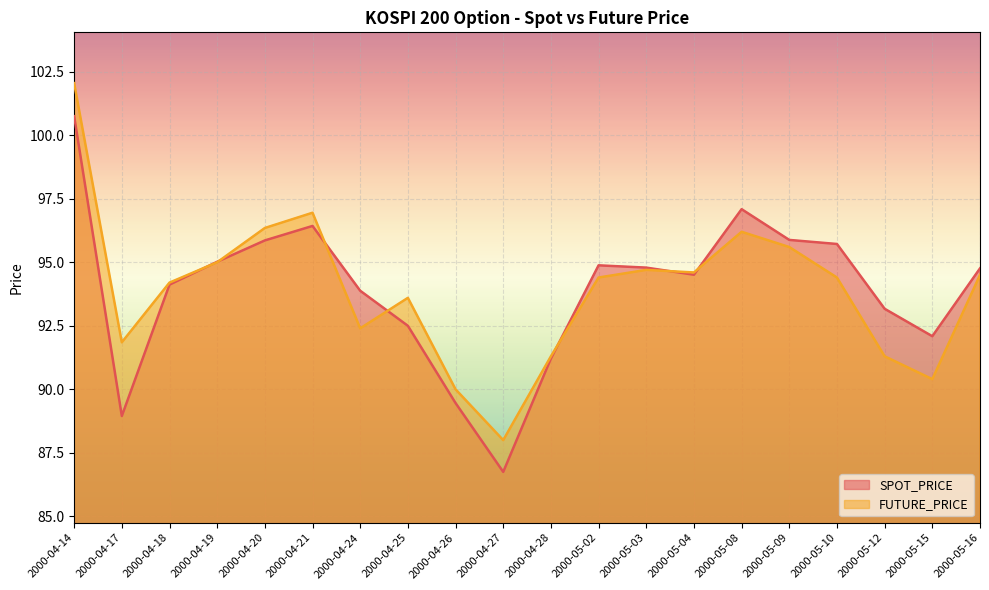

What position from the right is 2000-04-26?

12